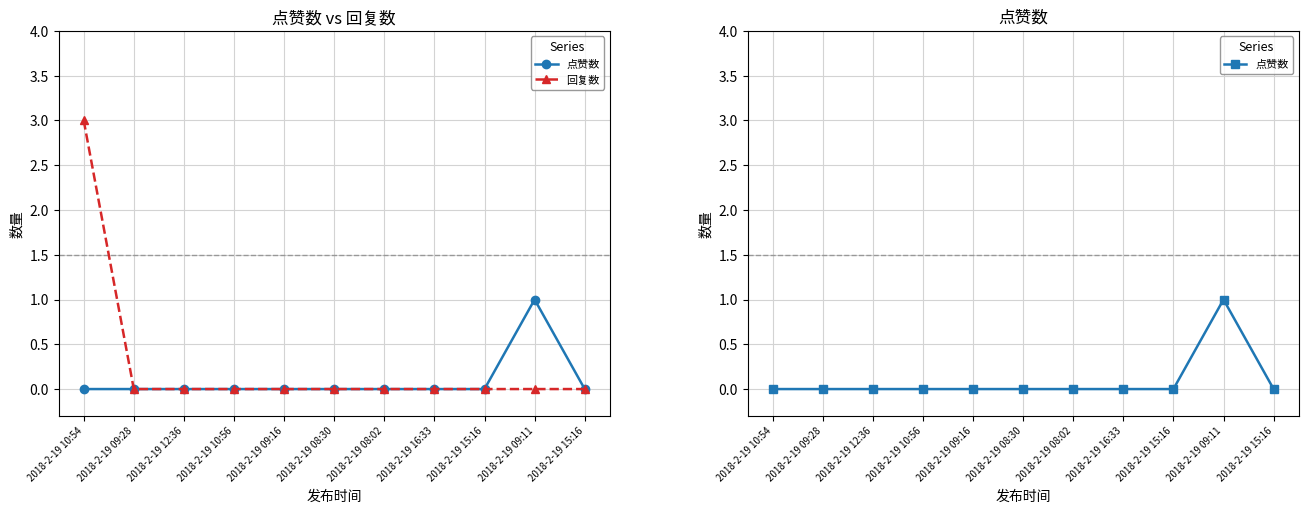

Which series changed the most between 2018-2-19 10:56 and 2018-2-19 09:16?

点赞数